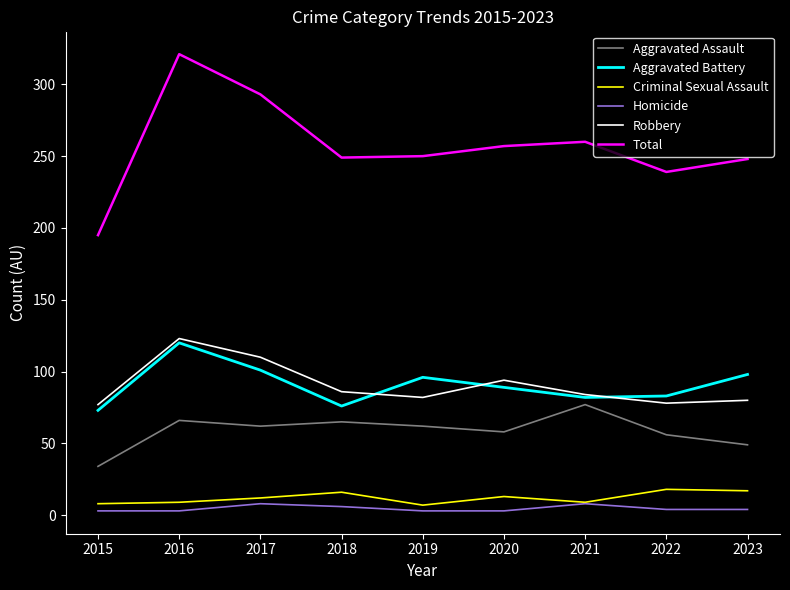

In Robbery, how many points are higher than both neighbors (excluding endpoints)?

2